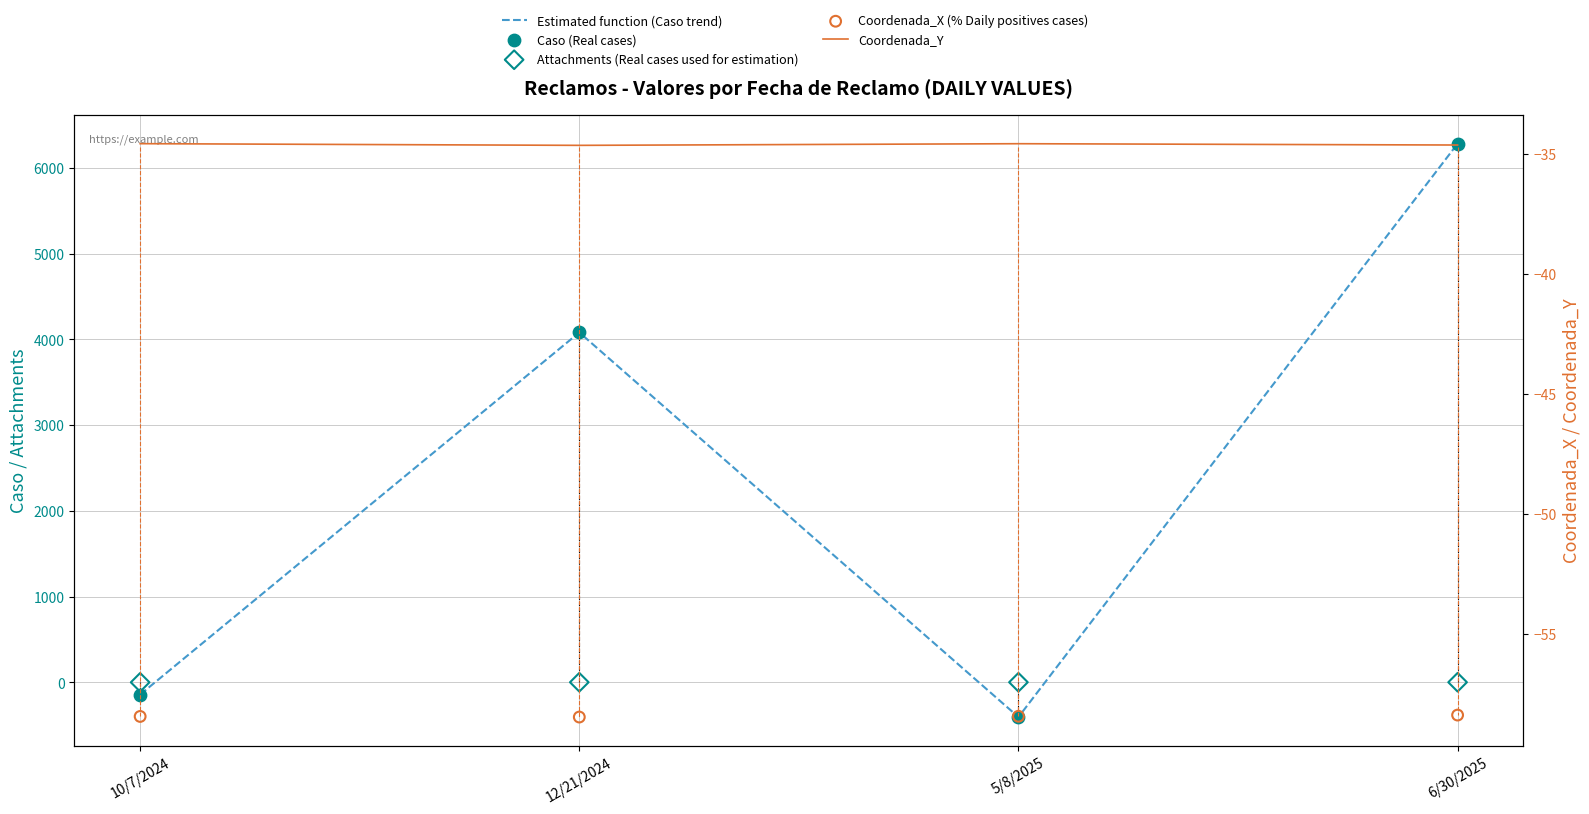

Which series contains the lowest Y value?

Estimated function (Caso trend)